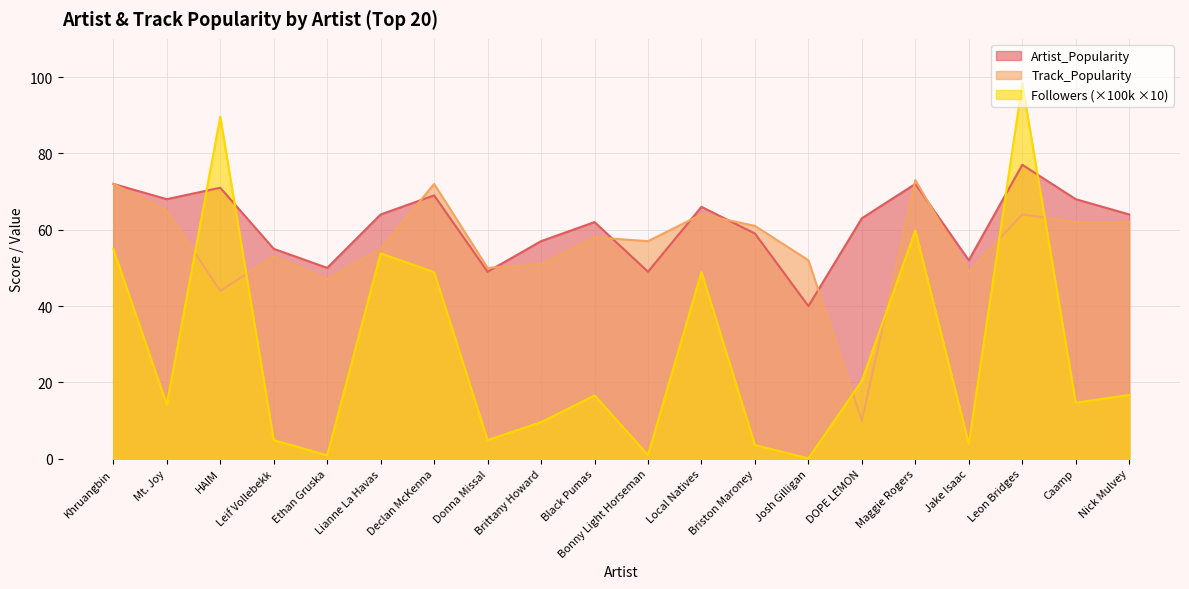

Reading left to right, what are all the values shown in this chart?

Artist_Popularity: 72.0	68.0	71.0	55.0	50.0	64.0	69.0	49.0	57.0	62.0	49.0	66.0	59.0	40.0	63.0	72.0	52.0	77.0	68.0	64.0
Track_Popularity: 72.0	65.0	44.0	53.0	47.0	55.0	72.0	50.0	51.0	58.0	57.0	64.0	61.0	52.0	10.0	73.0	49.0	64.0	62.0	62.0
Followers_100k: 54.9	14.2	89.6	4.9	0.9	53.8	48.9	4.9	9.6	16.6	1.0	48.9	3.6	0.1	20.4	59.8	3.9	98.3	14.7	16.7